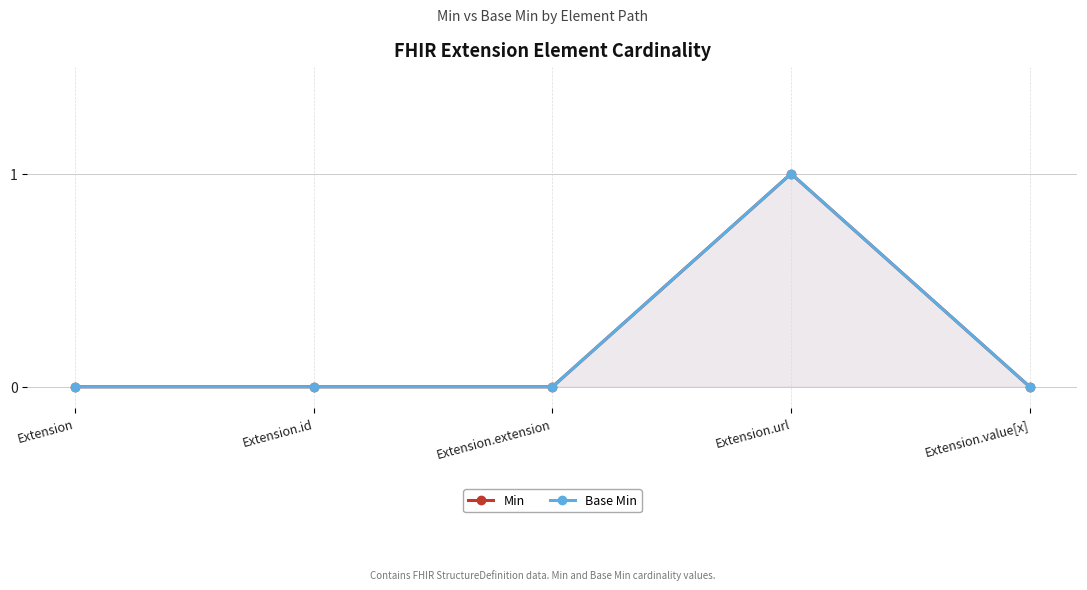

List the labels in order of Base Min value, smallest first.

Extension, Extension.id, Extension.extension, Extension.value[x], Extension.url